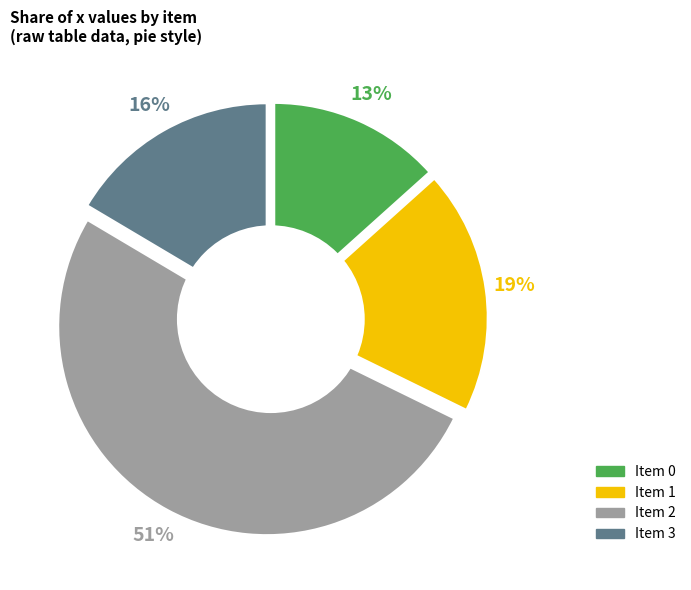

What is the largest slice in the pie chart?

2